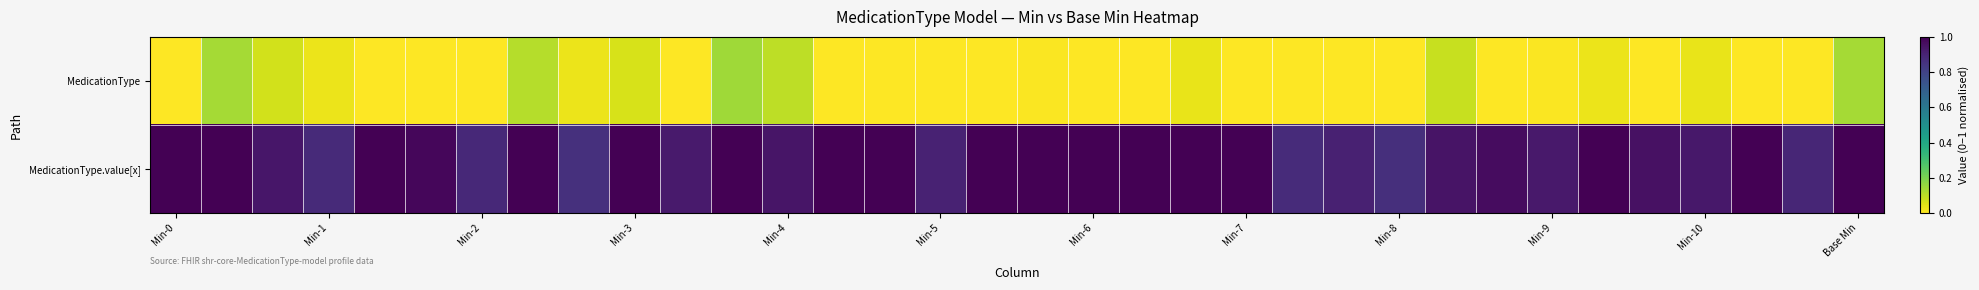

Count the number of categories in the chart.

34